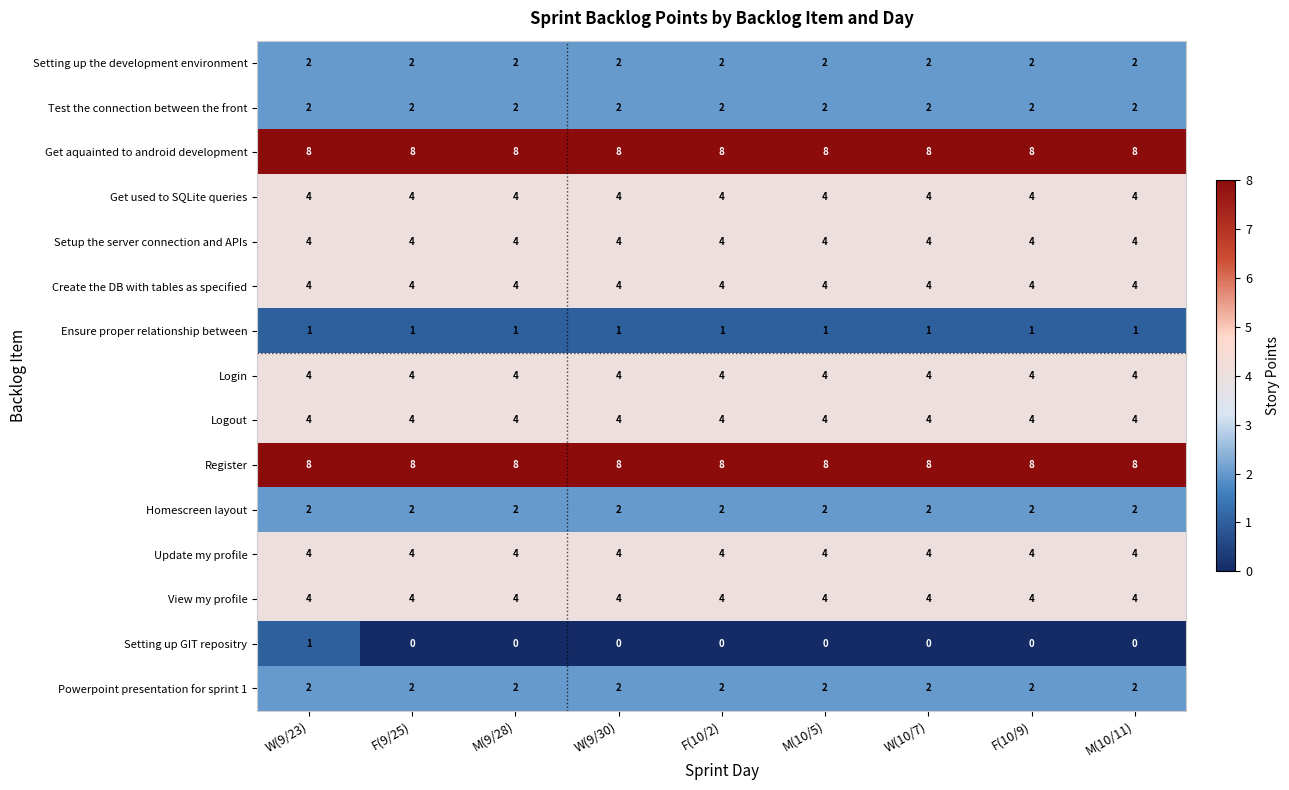

What is the spread (max minus min) of values at W(9/23)?

7